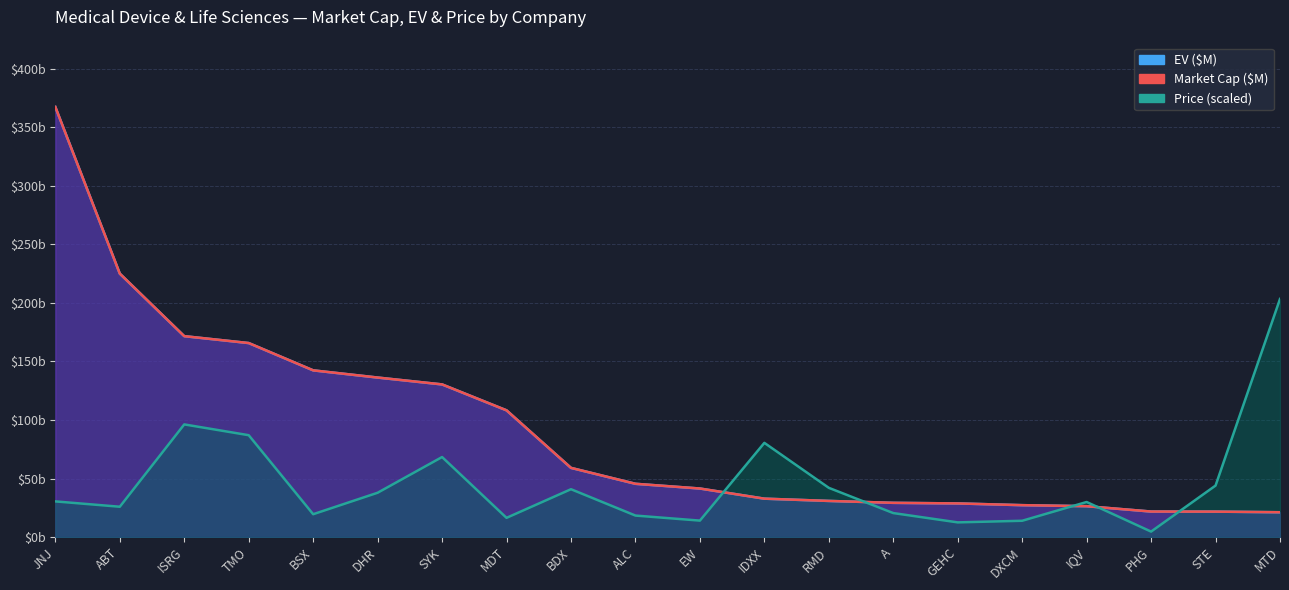

How many lines are shown in the chart?

3